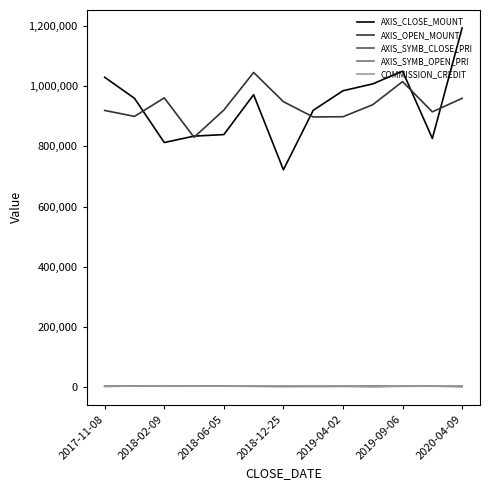

What is the sum of all COMMISSION_CREDIT values?

38236